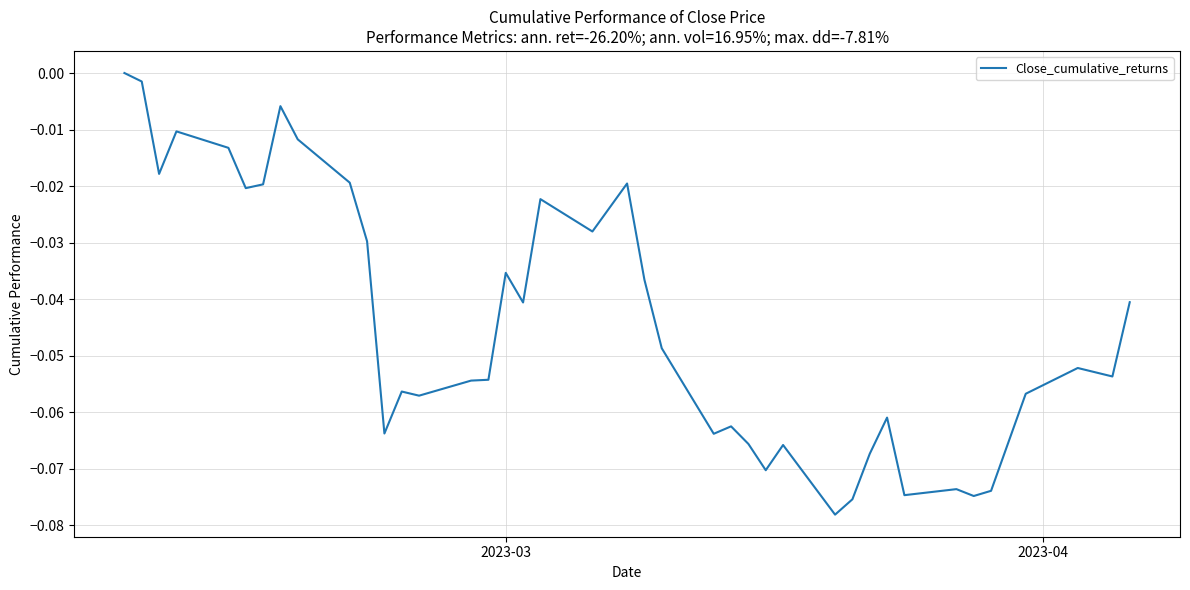

What is the difference between the maximum and second lowest values?

0.1